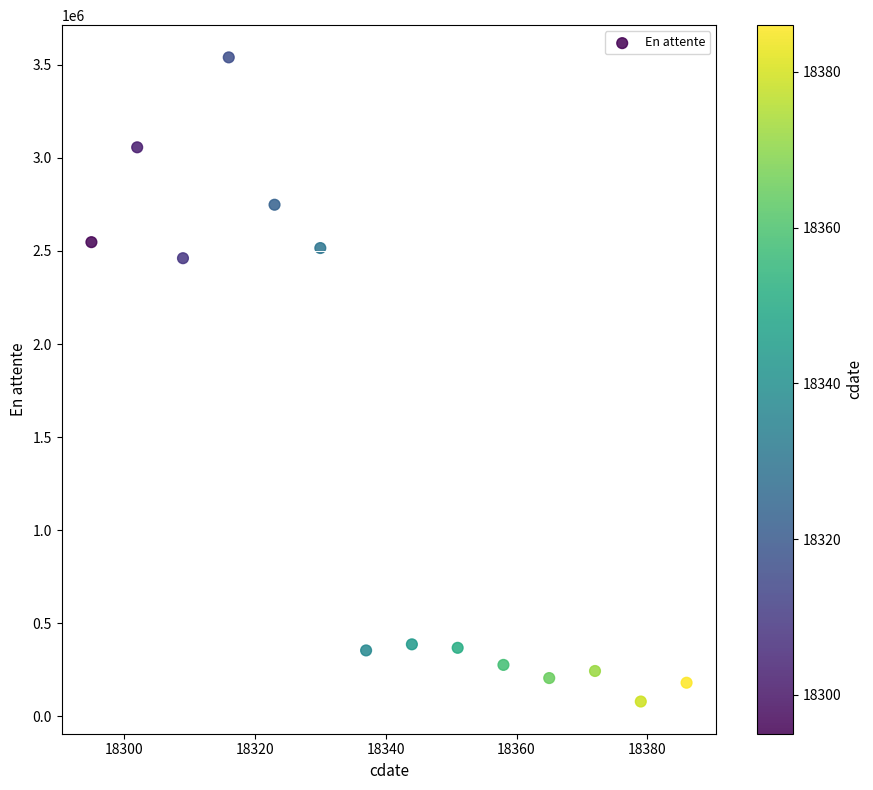

What is the range of Y values (max minus min)?

3460140.7